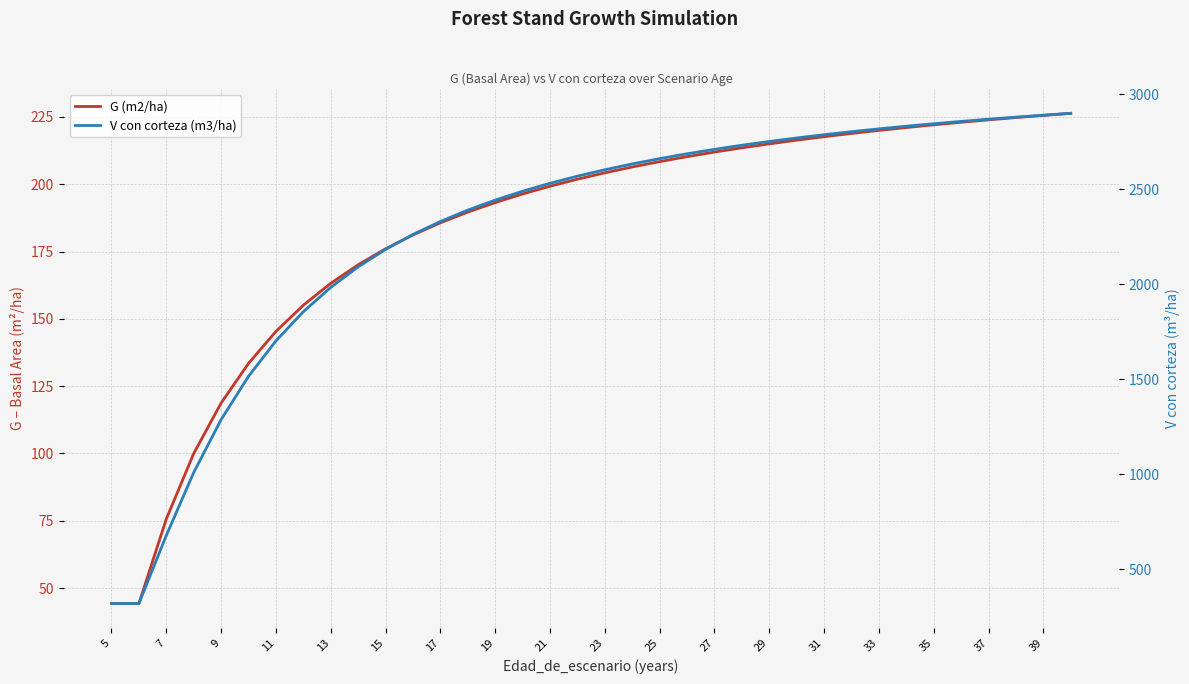

List the series in order of their peak value, lowest first.

G (m2/ha), V con corteza (m3/ha)